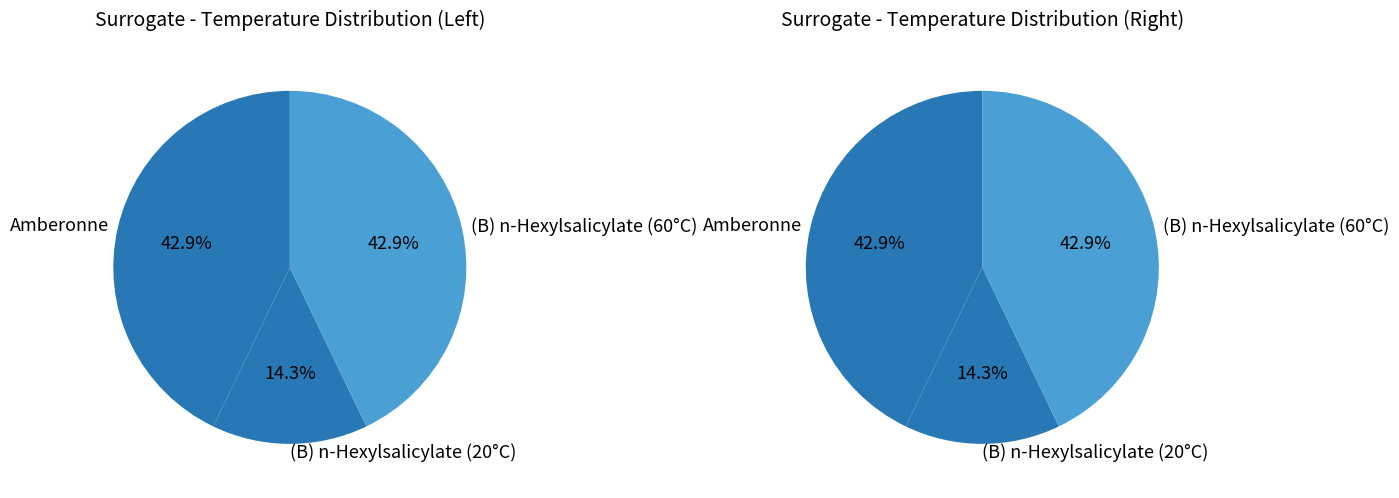

Count the number of slices in the pie.

3